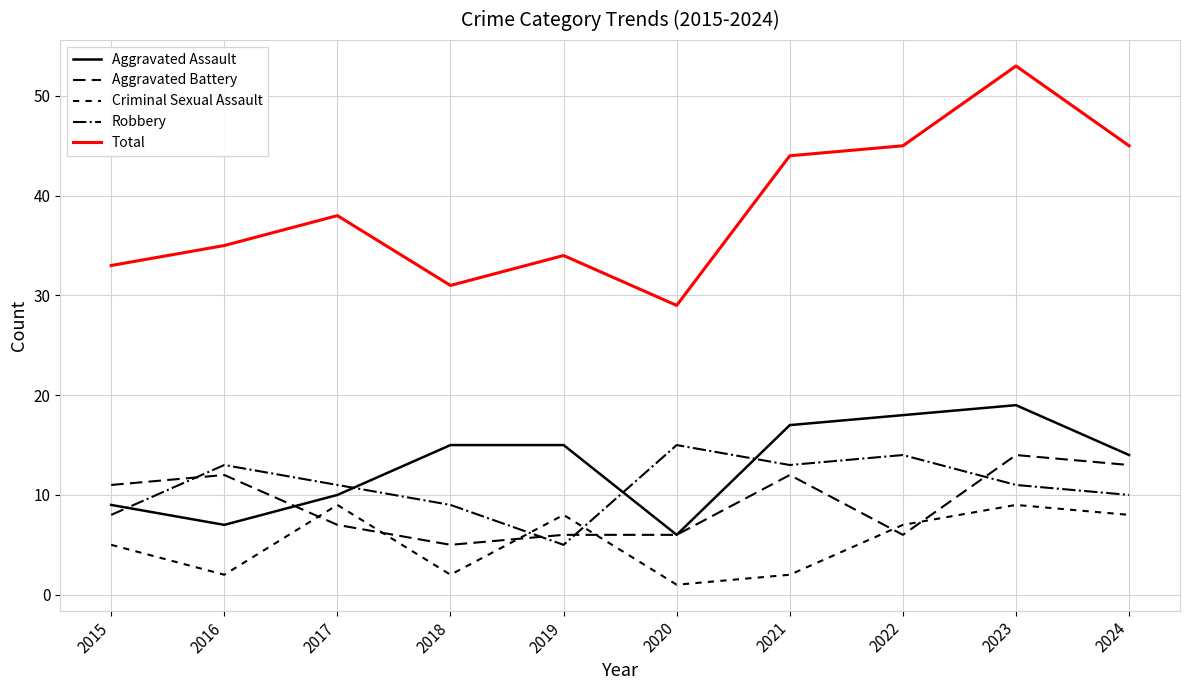

List the labels in order of Aggravated Battery value, smallest first.

2018, 2019, 2020, 2022, 2017, 2015, 2016, 2021, 2024, 2023